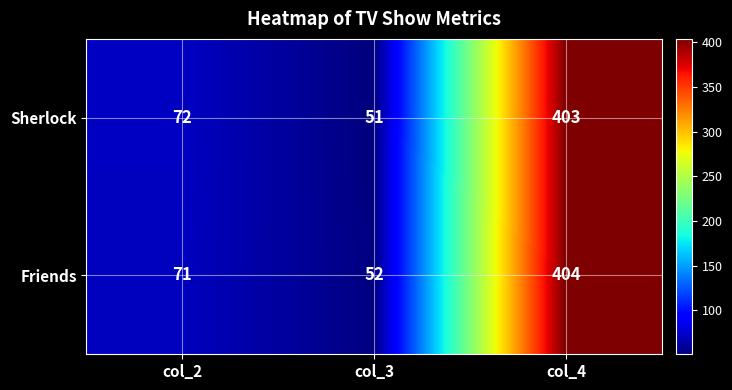

How many data points in Sherlock are less than 72?

1